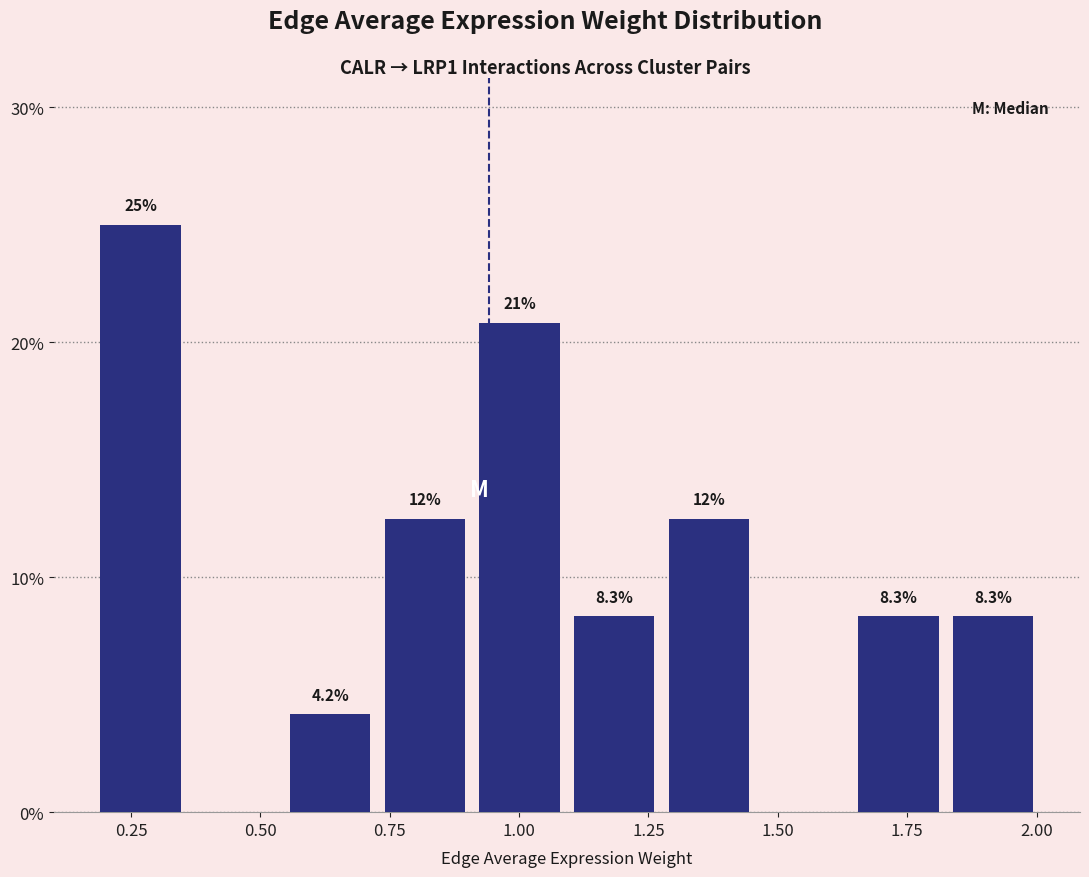

Around what value on the x-axis is the tallest bar? Give the approximate position of its centre, as read against the axis.

0.25